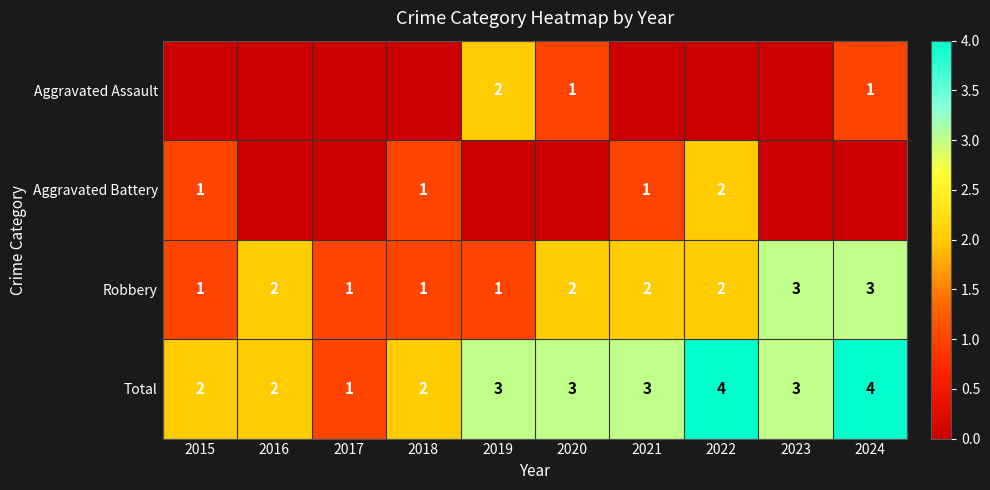

True or false: Total has a value of 3 at 2020.

True